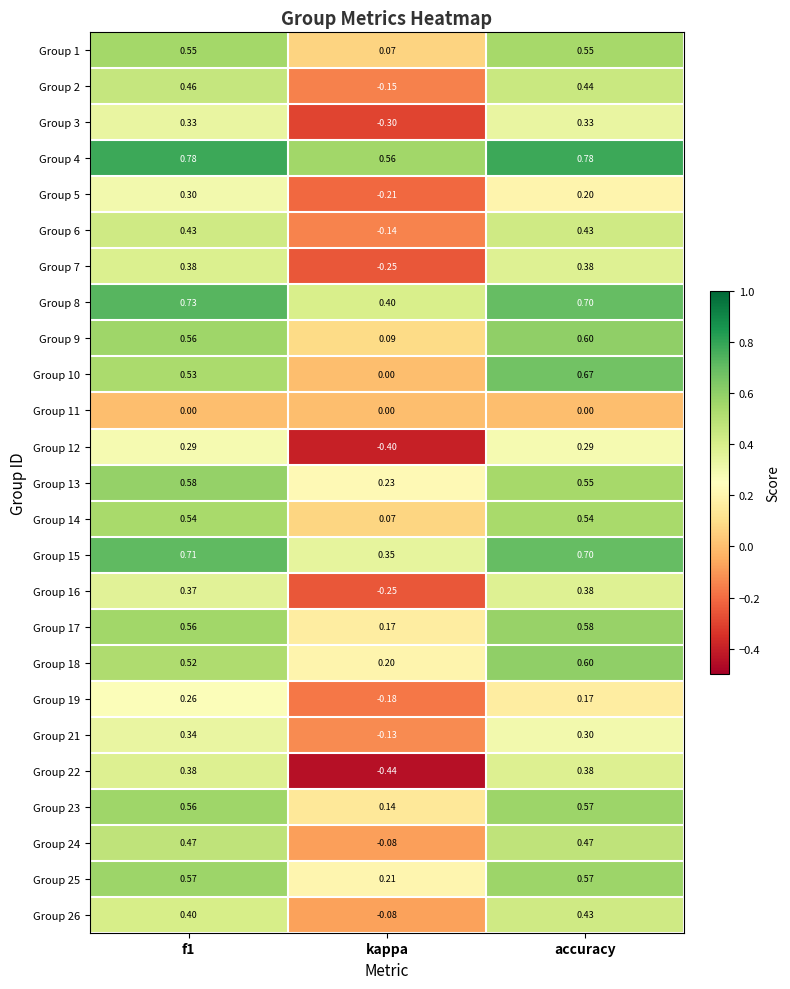

Where is Group 19 nearest to the value 0?

accuracy